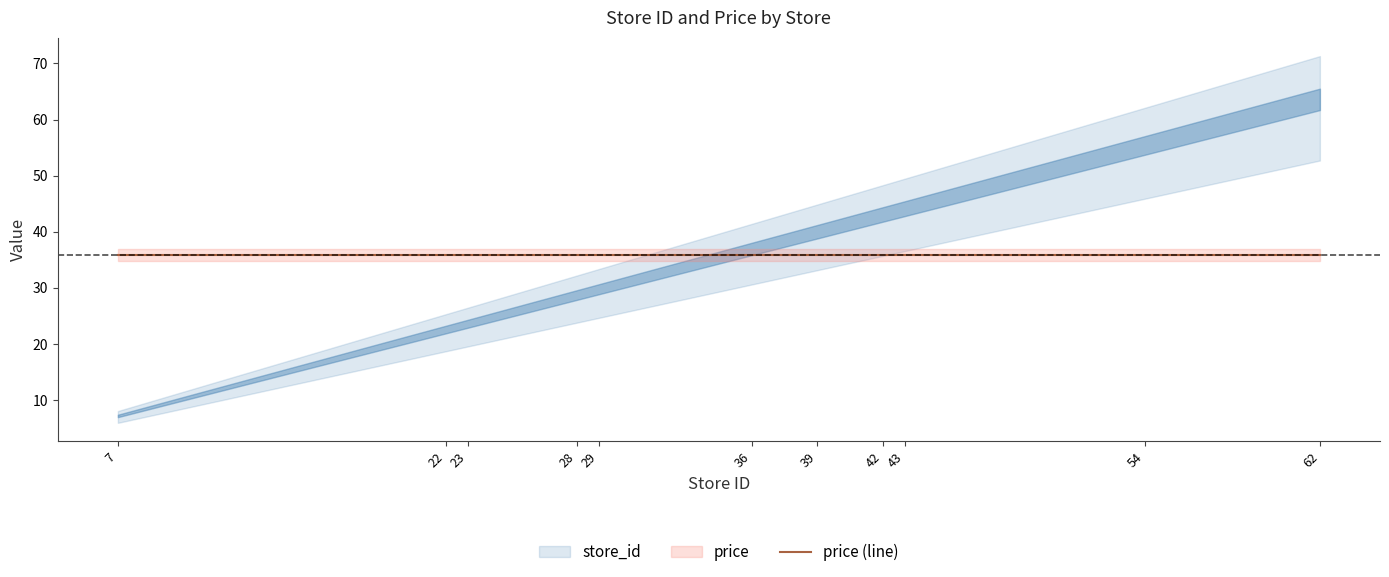

Reading left to right, extract all data points from this chart.

7=7	22=22	23=23	28=28	29=29	36=36	39=39	42=42	43=43	54=54	62=62